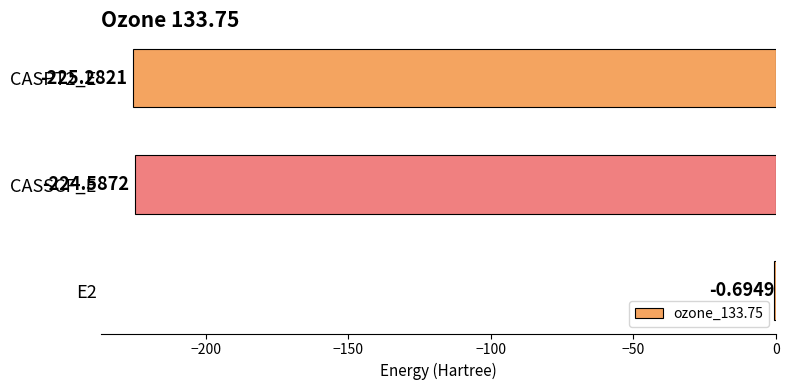

What is the sum of the values at CASSCF_E and CASPT2_E?

-449.9